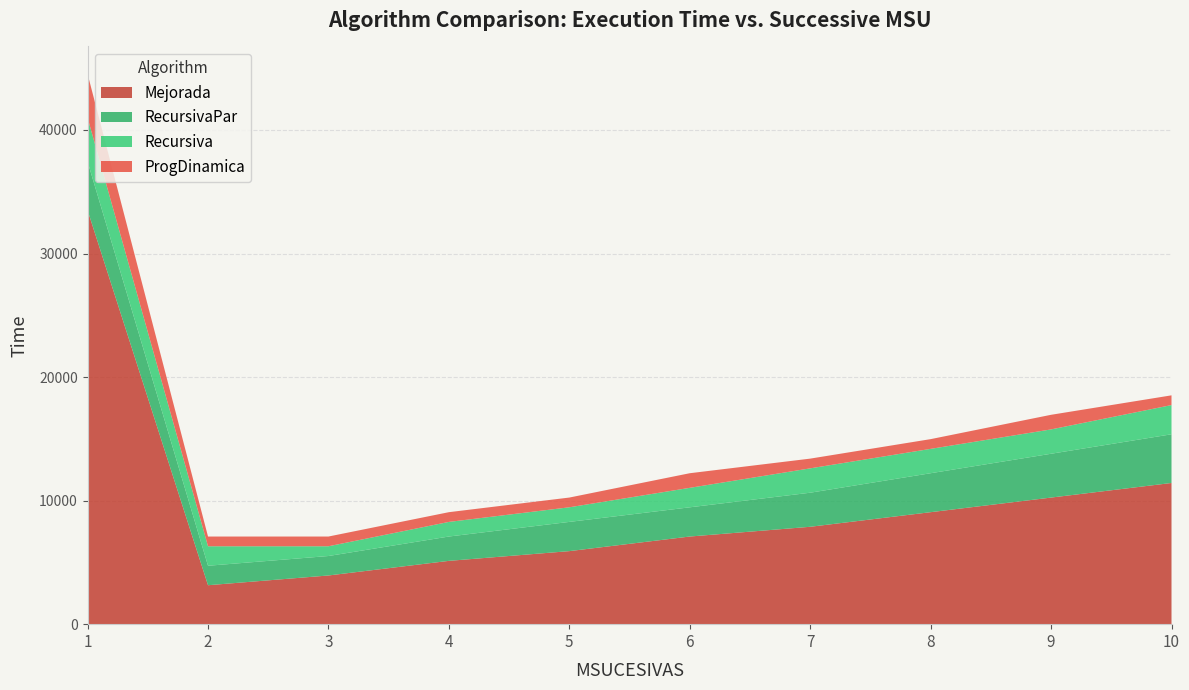

Reading right to left, transcribe all the data shown in this chart.

Recursiva: 10=2364	9=1970	8=1971	7=1971	6=1576	5=1183	4=1182	3=788	2=1576	1=3547
RecursivaPar: 10=3941	9=3547	8=3153	7=2758	6=2365	5=2365	4=1970	3=1576	2=1576	1=3941
Mejorada: 10=11428	9=10246	8=9064	7=7882	6=7093	5=5912	4=5124	3=3941	2=3152	1=33498
ProgDinamica: 10=788	9=1183	8=788	7=788	6=1183	5=788	4=788	3=788	2=788	1=3547